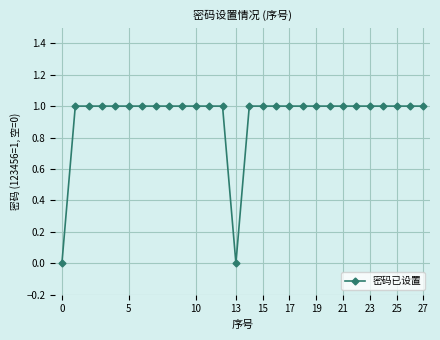

What is the value of the 23rd point from the left?

1